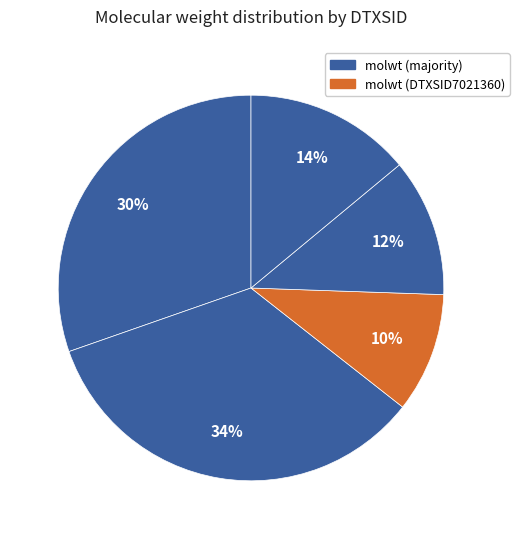

How many segments does this pie chart have?

5